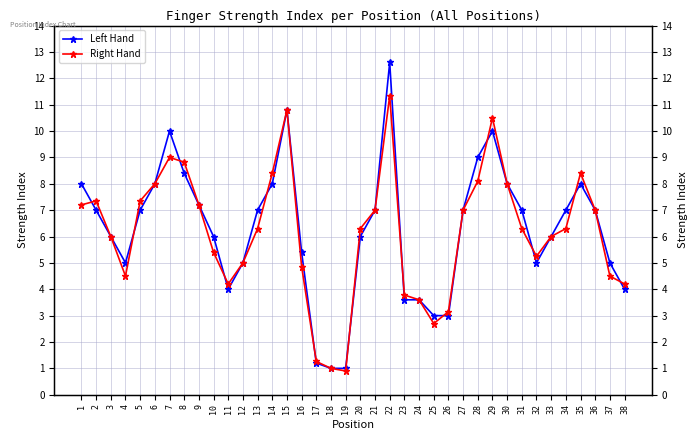

What is the difference between the maximum and minimum values in the Left Hand series?

11.6